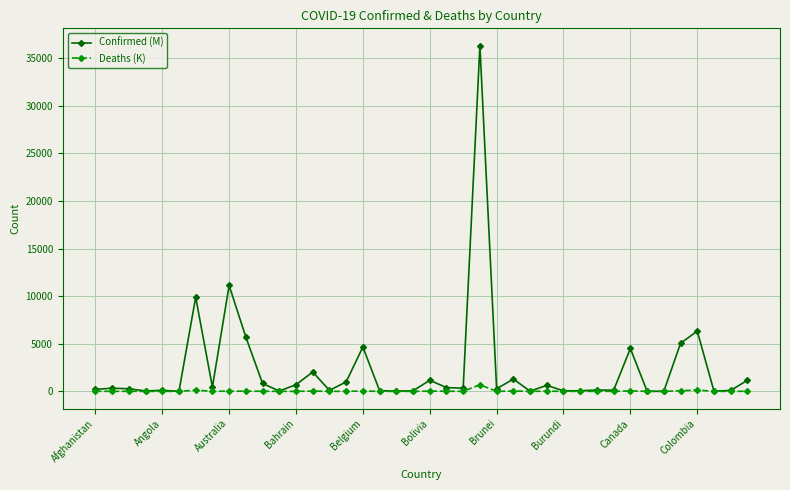

What is the sum of all Deaths (K) values?

1345.9